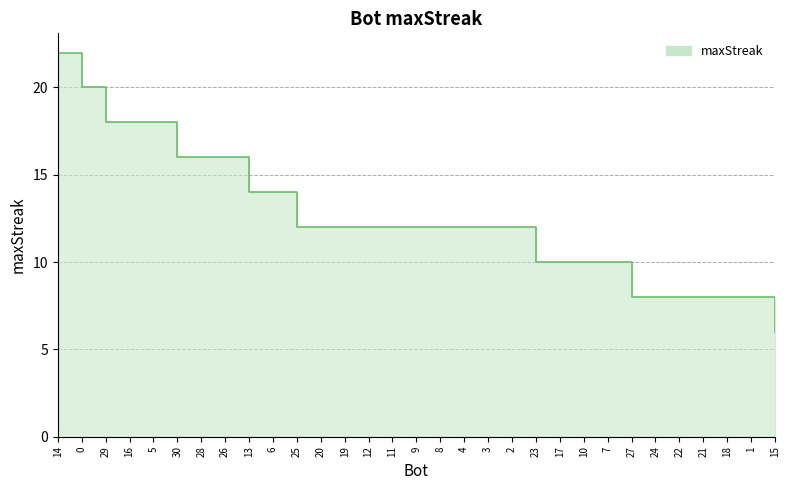

At which category does the chart reach its peak across all series?

14